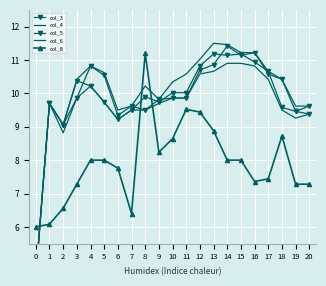

Is the value of col_8 at 0 greater than the value of col_6 at 18?

No